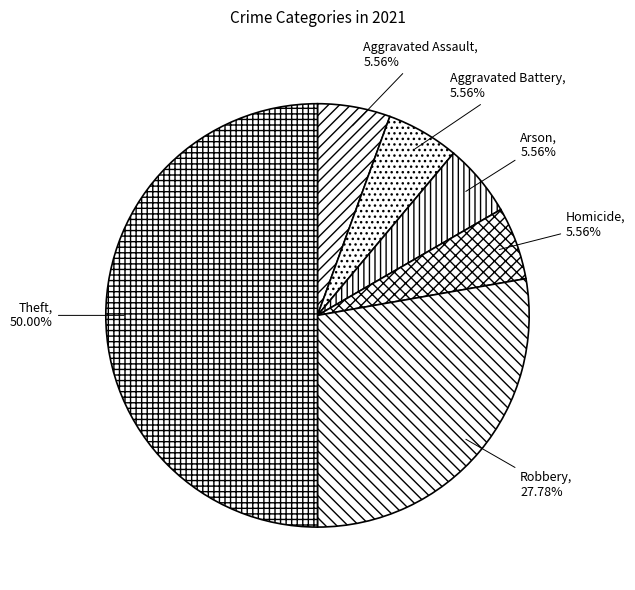

What percentage is the Robbery slice, to the nearest percent?

28%